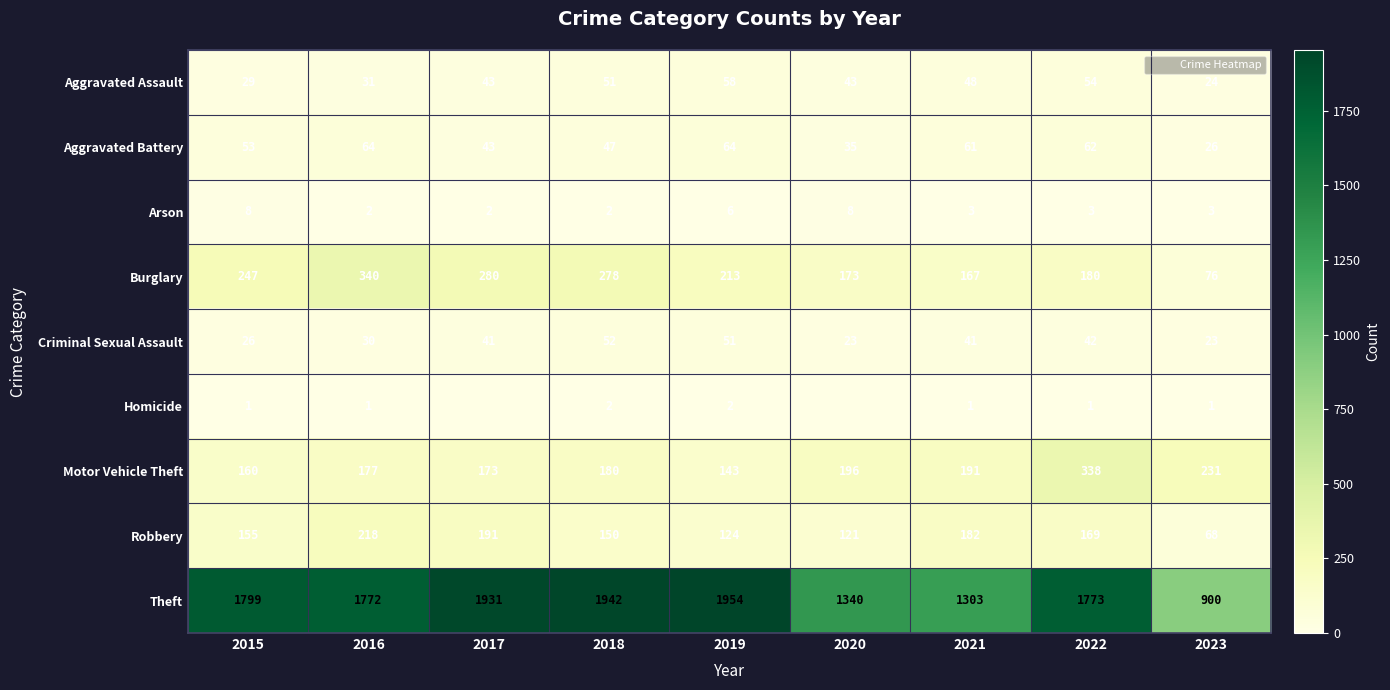

What is the total value across all series at 2017?

2704